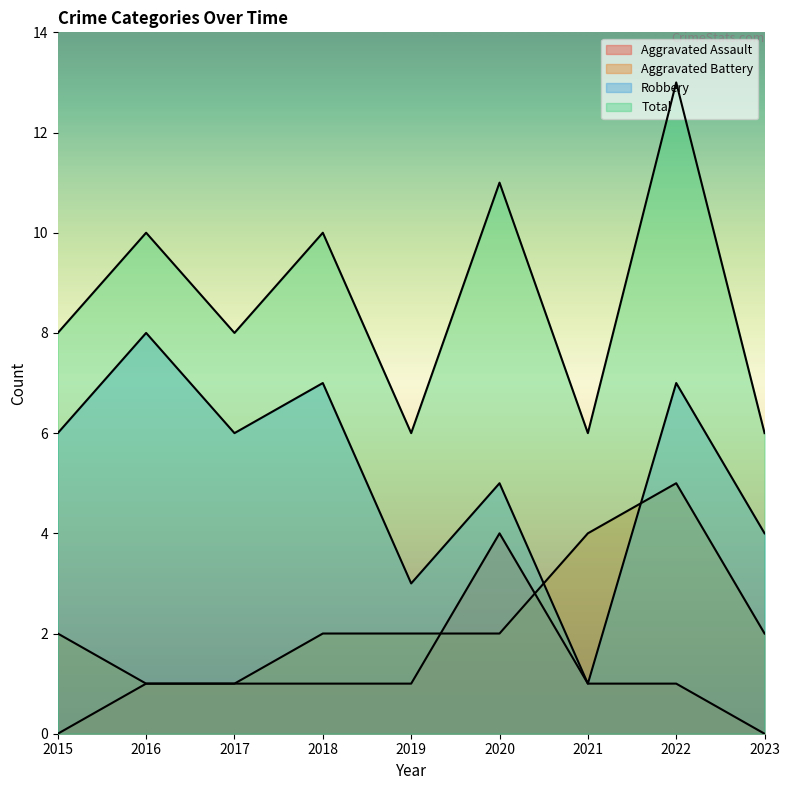

Reading right to left, transcribe all the data shown in this chart.

Aggravated Assault: 0	1	1	4	1	1	1	1	0
Aggravated Battery: 2	5	4	2	2	2	1	1	2
Robbery: 4	7	1	5	3	7	6	8	6
Total: 6	13	6	11	6	10	8	10	8